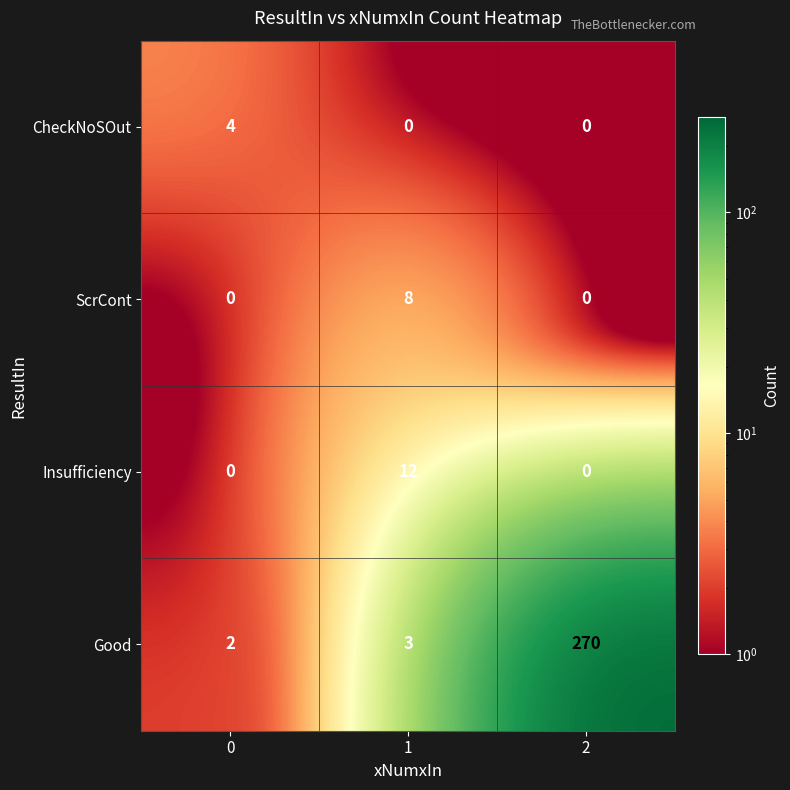

Reading left to right, transcribe all the data shown in this chart.

CheckNoSOut: 4	0	0
ScrCont: 0	8	0
Insufficiency: 0	12	0
Good: 2	3	270